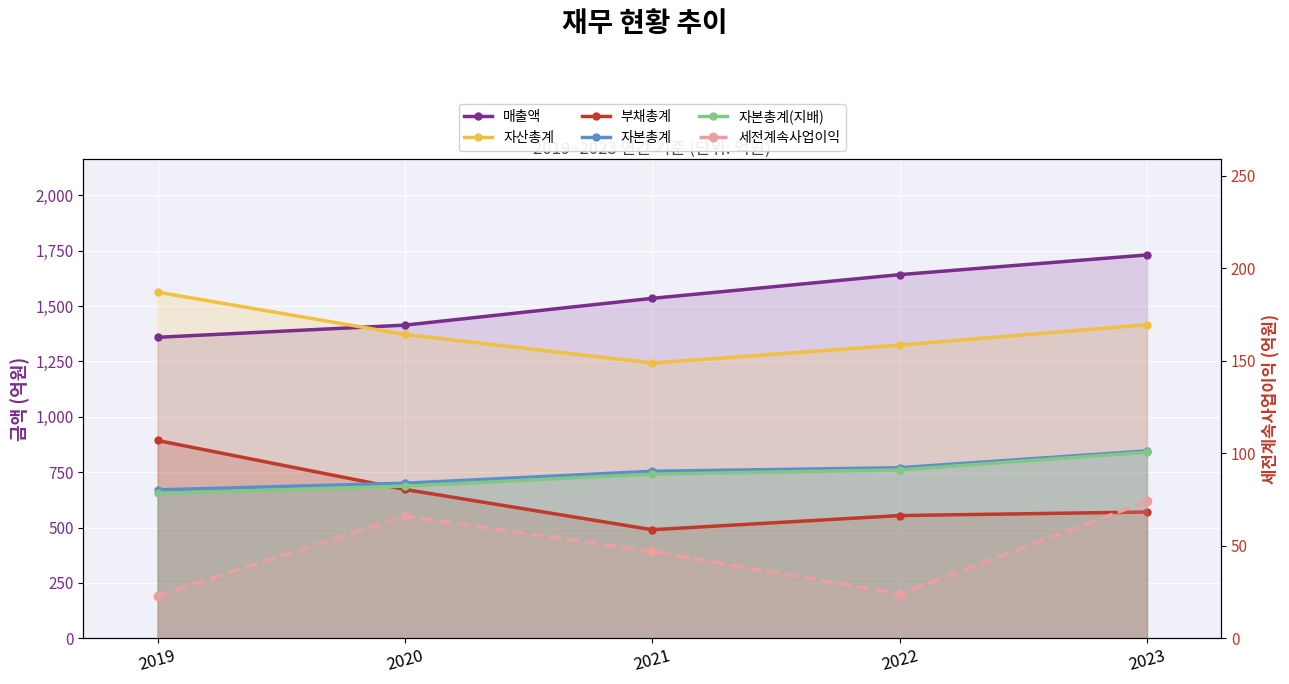

Reading left to right, list all the values displayed in this chart.

매출액: 2019=1359	2020=1414	2021=1535	2022=1642	2023=1731
자산총계: 2019=1563	2020=1372	2021=1243	2022=1324	2023=1416
부채총계: 2019=893	2020=672	2021=490	2022=554	2023=570
자본총계: 2019=670	2020=700	2021=754	2022=770	2023=846
자본총계(지배): 2019=654	2020=687	2021=741	2022=760	2023=840
세전계속사업이익: 2019=23	2020=66	2021=47	2022=24	2023=74